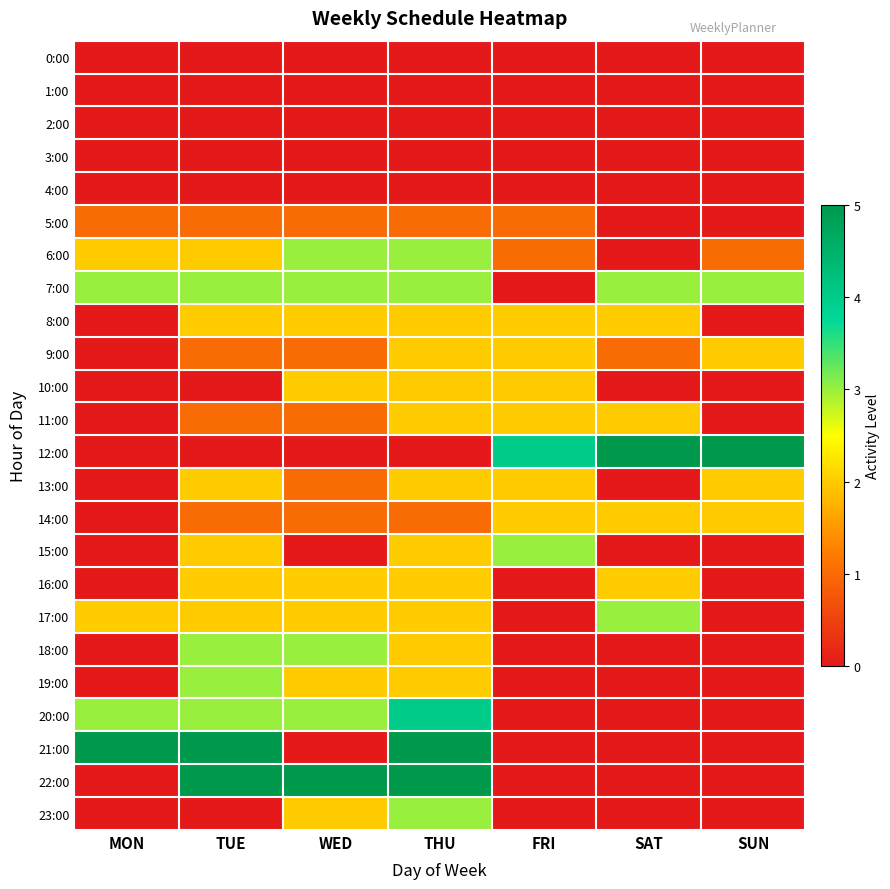

What is the spread (max minus min) of values at TUE?

5